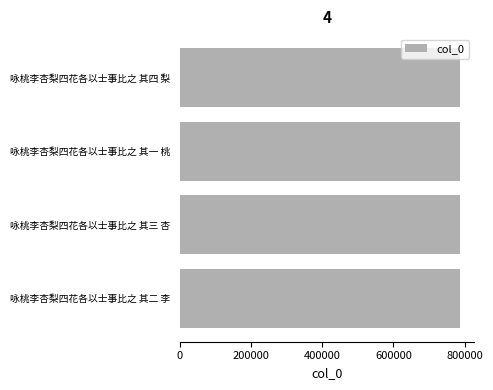

True or false: the data shows 787642 at 咏桃李杏梨四花各以士事比之 其一 桃.

True